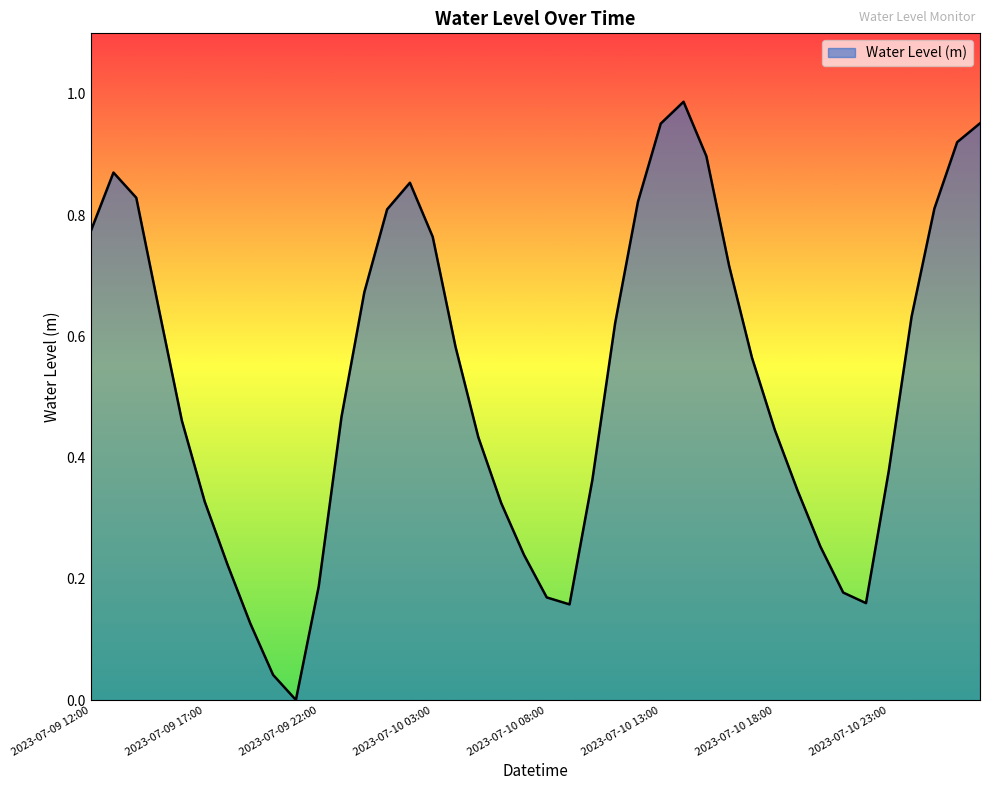

How many lines are shown in the chart?

1